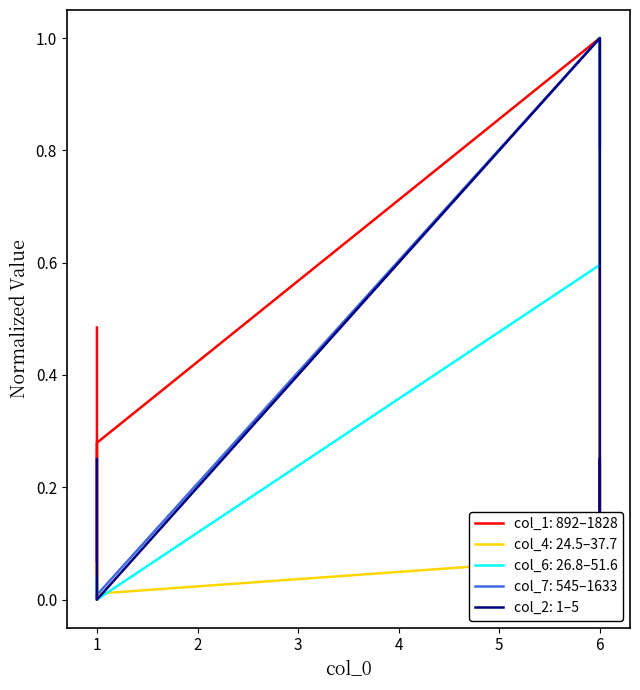

True or false: col_6 and col_2 cross at least once.

True